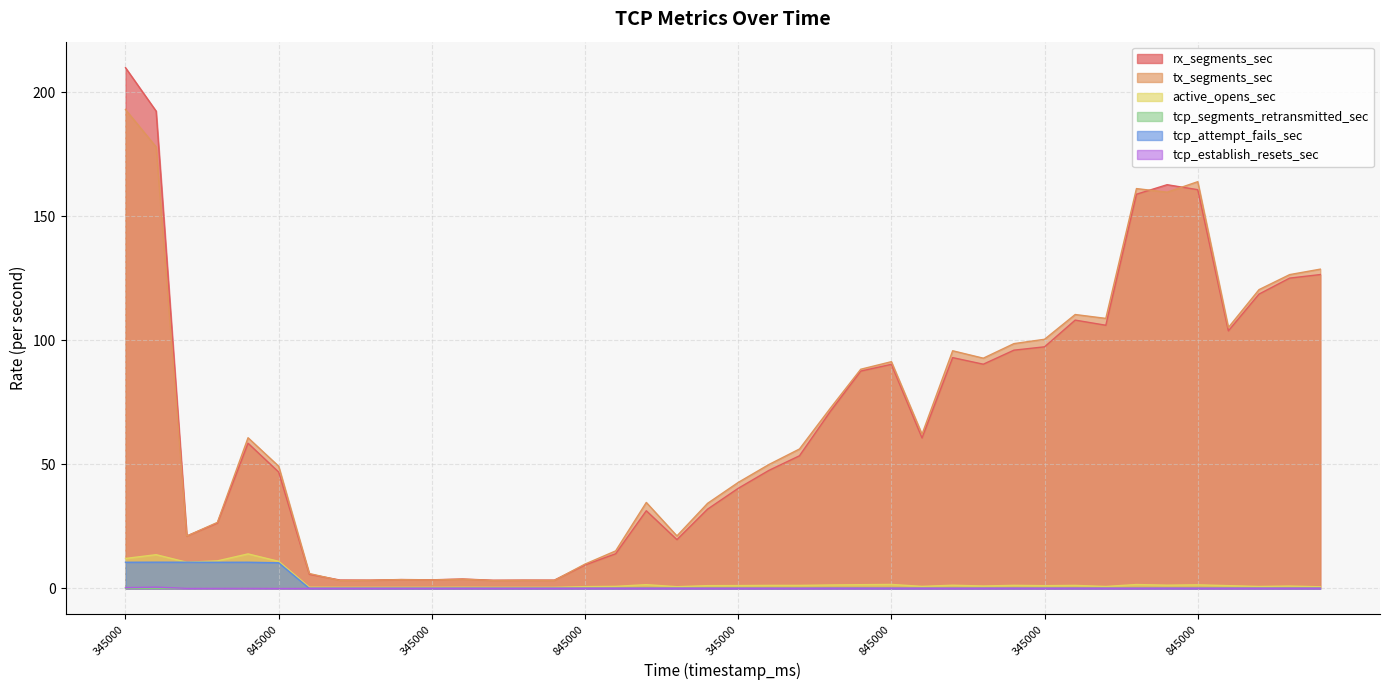

How many interior local peaks does the tx_segments_sec series have?

10